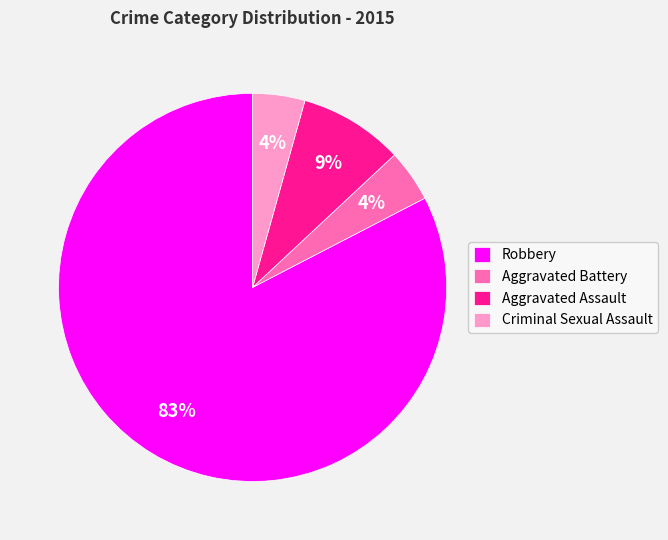

To the nearest percent, what percentage of the pie is Robbery?

83%